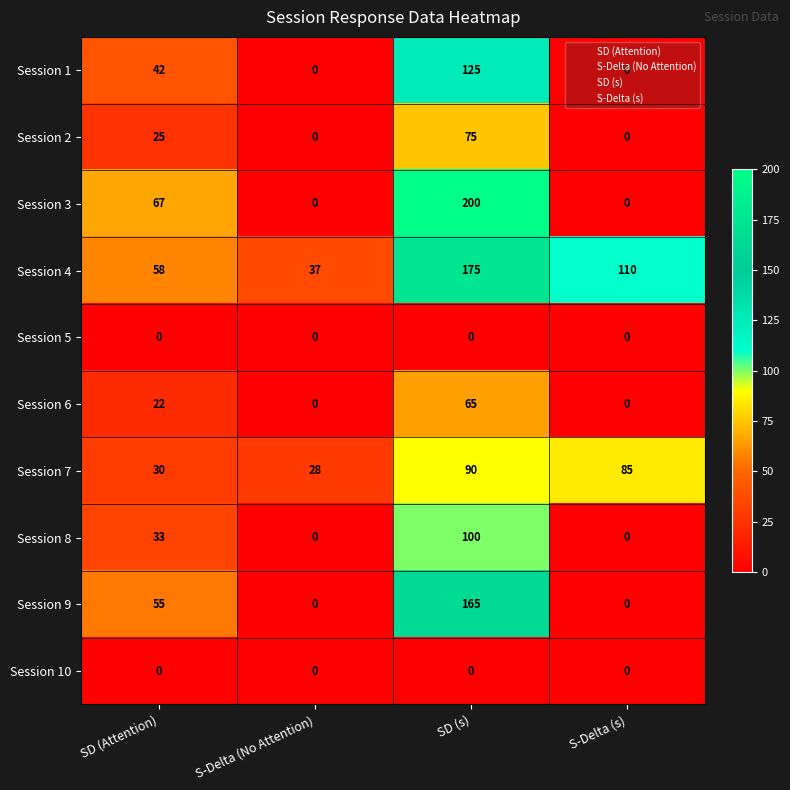

What is the difference between the Session 8 values at SD (s) and S-Delta (No Attention)?

100